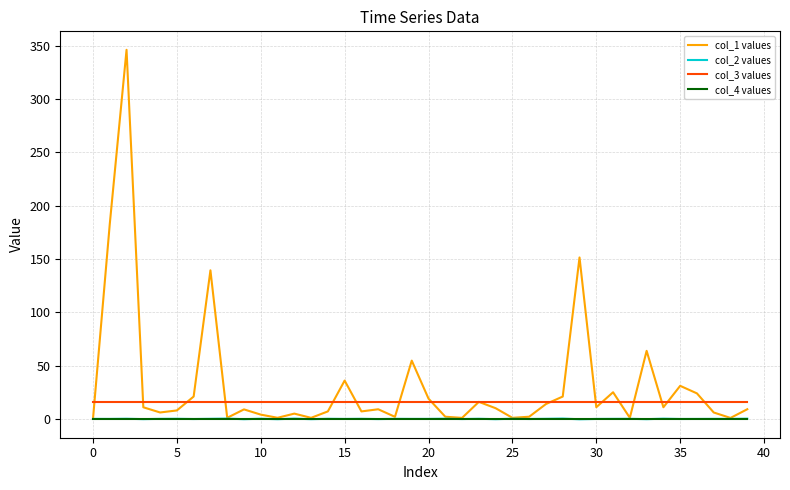

In col_2 values, how many points are lower than both neighbors (excluding endpoints)?

16